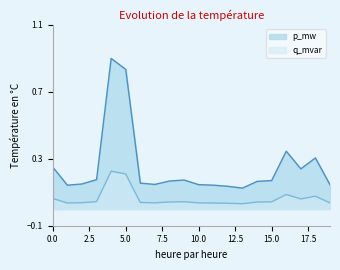

Does the chart display data point markers on the line(s)?

No